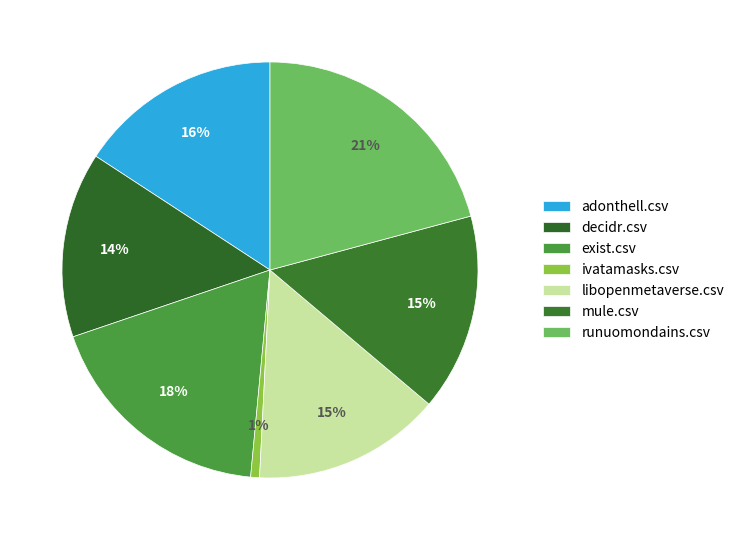

How many segments does this pie chart have?

7